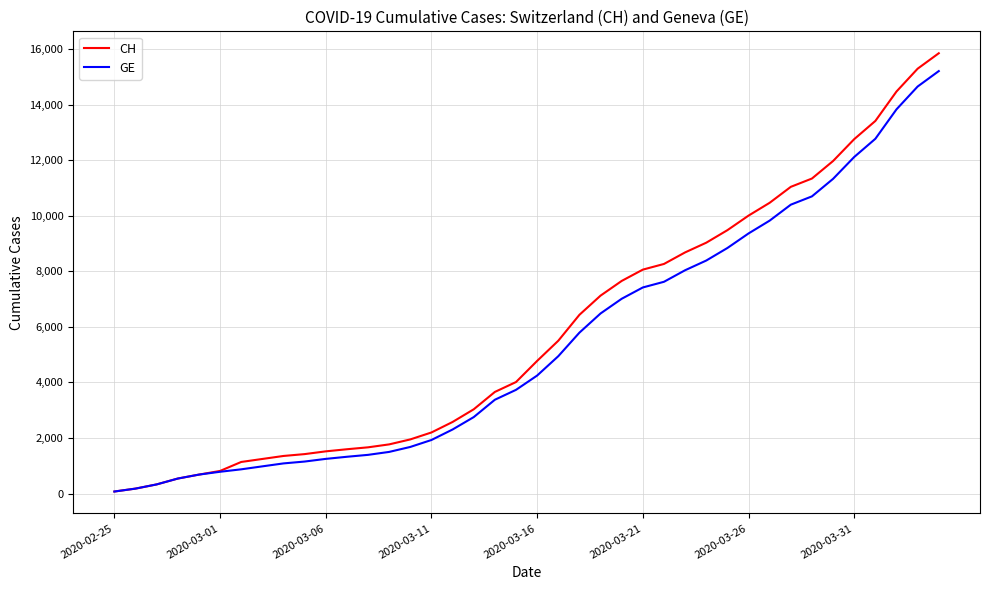

Which series has the largest range (max minus min)?

CH